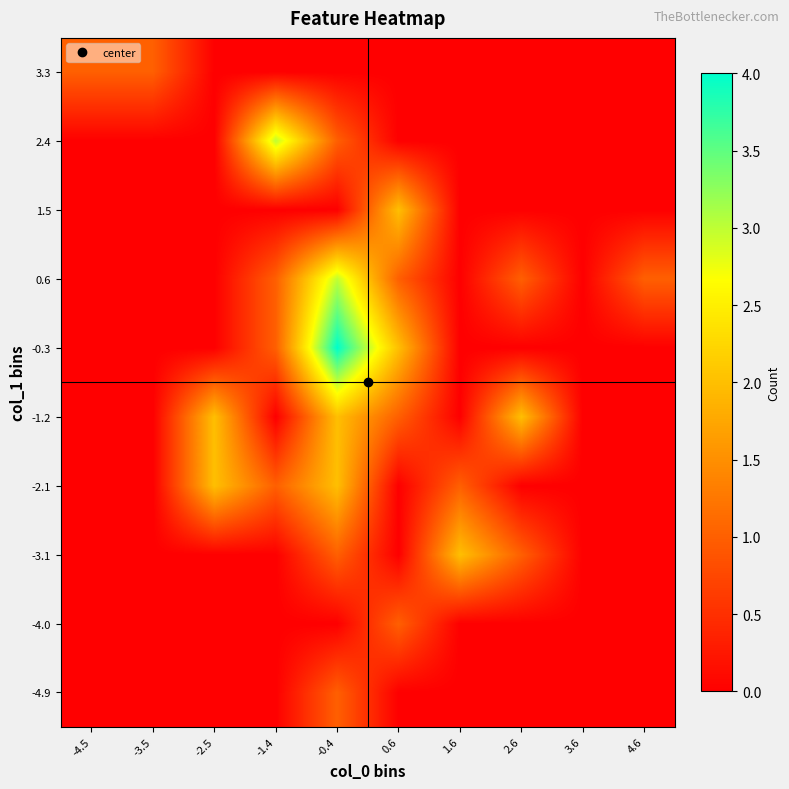

What is the spread (max minus min) of values at -0.4?

4